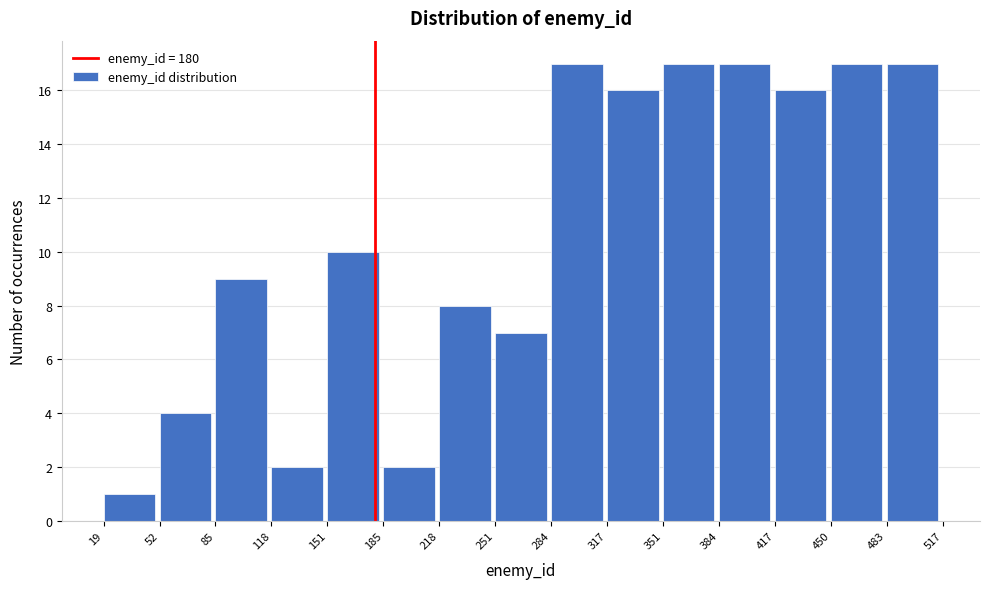

Reading left to right, transcribe this chart: for each bar, give the range it covers on the x-axis and its height. The values are not printed on the chart, so give them approximately, as read against the axis.

19 to 52: 1
52 to 85: 4
85 to 118: 9
118 to 151: 2
151 to 185: 10
185 to 218: 2
218 to 251: 8
251 to 284: 7
284 to 317: 17
317 to 351: 16
351 to 384: 17
384 to 417: 17
417 to 450: 16
450 to 483: 17
483 to 517: 17